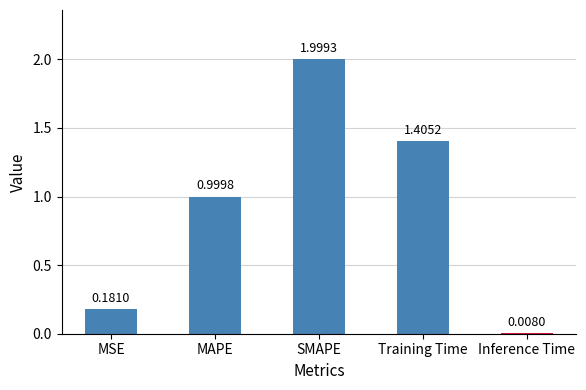

List the labels in order of value, smallest first.

Inference Time, MSE, MAPE, Training Time, SMAPE